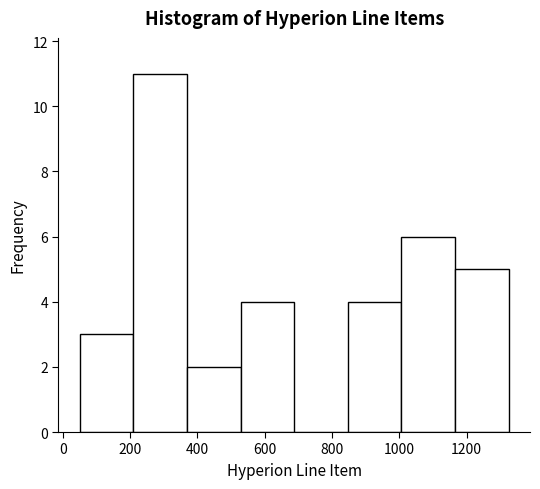

Reading left to right, list every bar in this chart as the range it spans on the x-axis followed by its height. Neither the bar edges nor the heights are printed on the chart, so give them approximately, as read against the axes.

60 to 220: 3
220 to 360: 11
360 to 520: 2
520 to 680: 4
680 to 840: 0
840 to 1000: 4
1000 to 1160: 6
1160 to 1320: 5